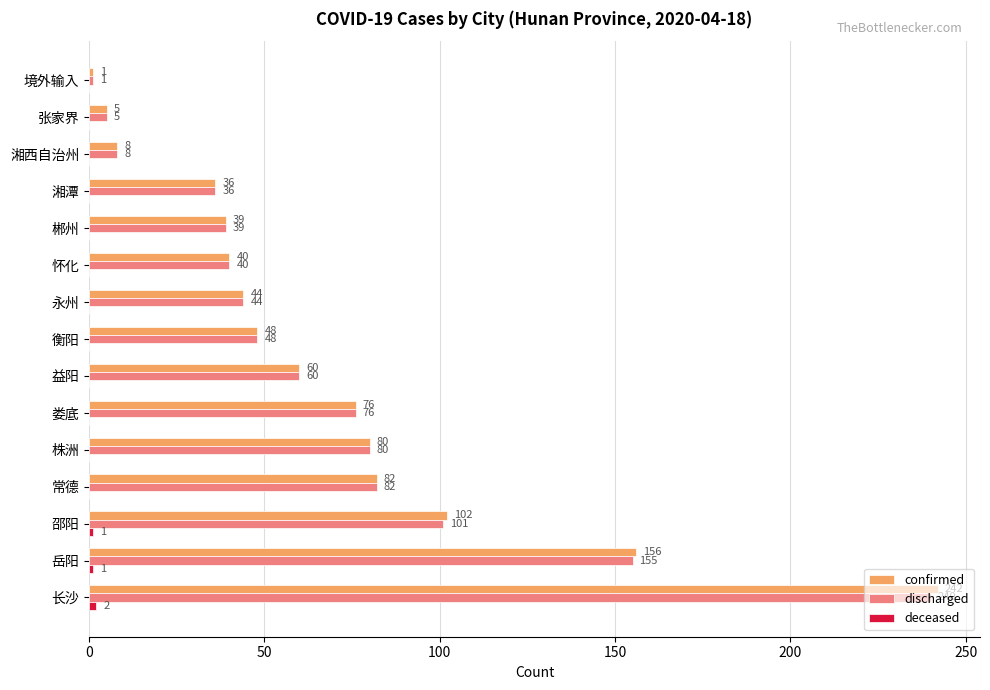

How many series are shown in this chart?

3